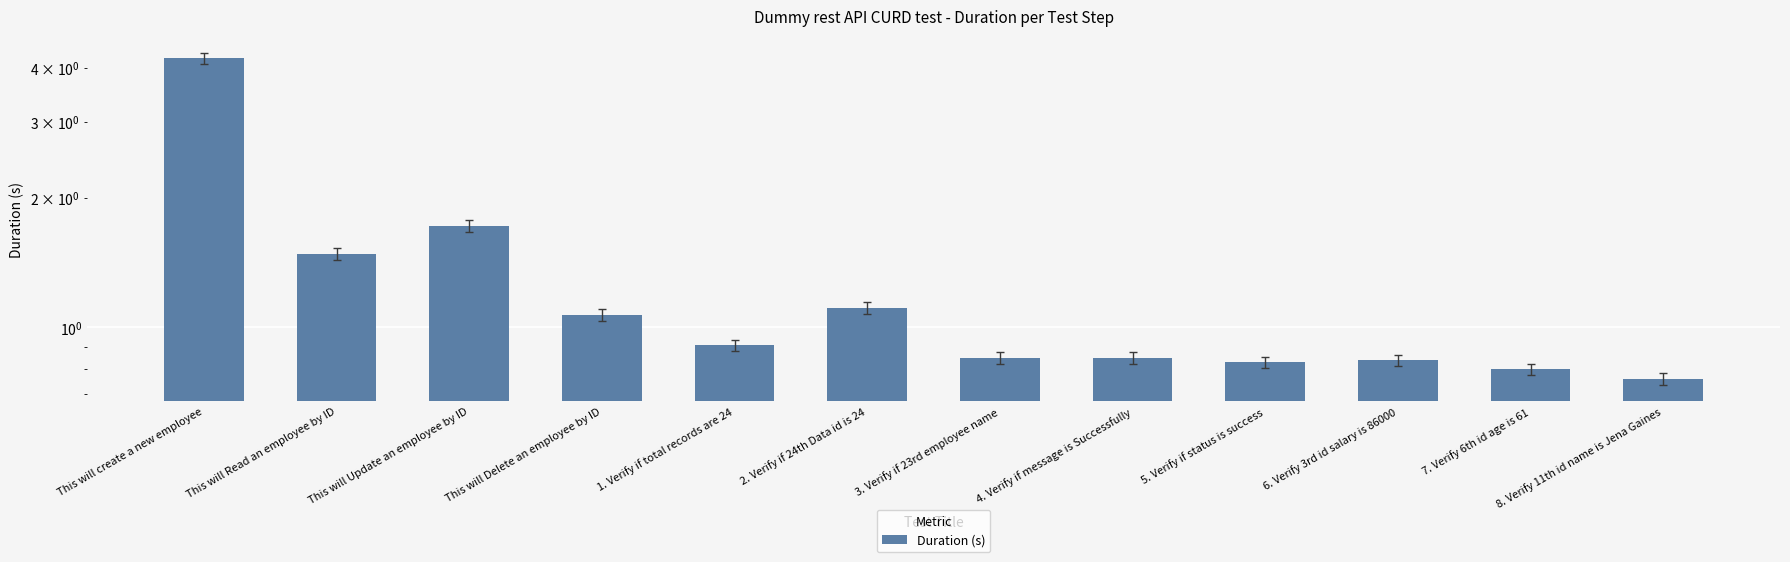

What is the label of the 11th bar from the left?

7. Verify 6th id age is 61